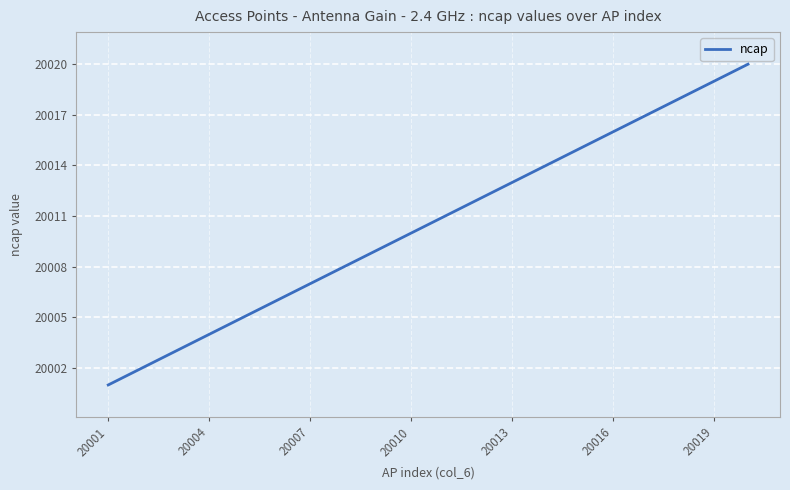

What is the maximum value shown in the chart?

20020.0